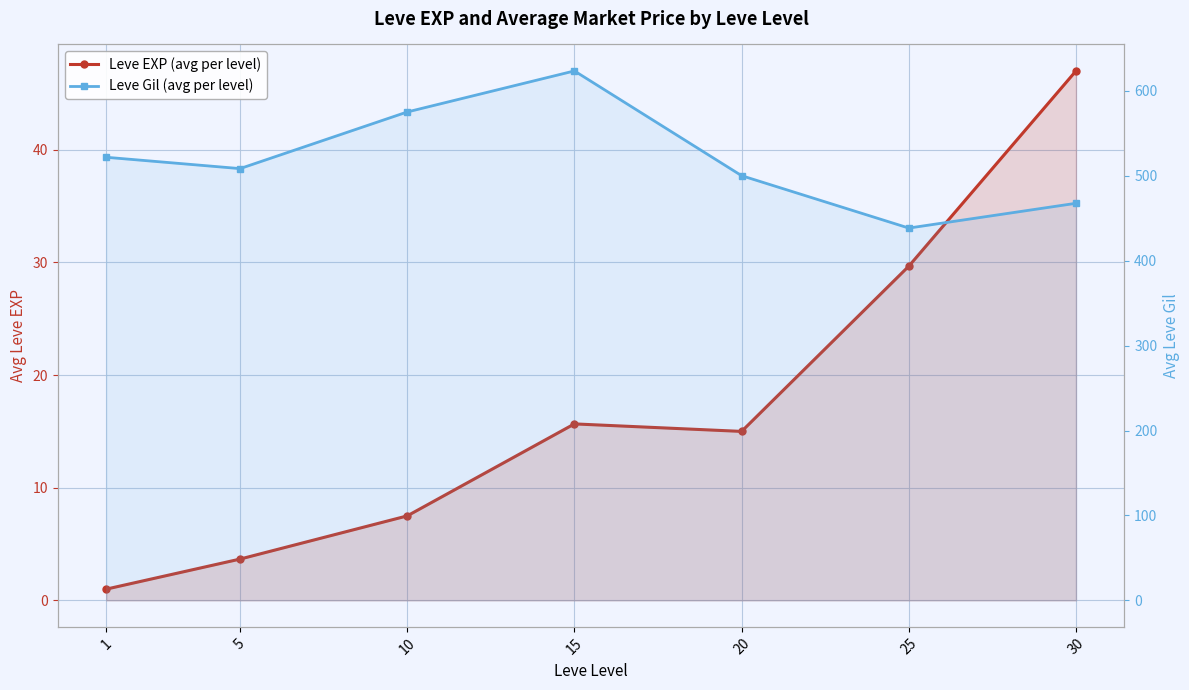

True or false: Leve Gil (avg per level) and Leve EXP (avg per level) cross at least once.

False